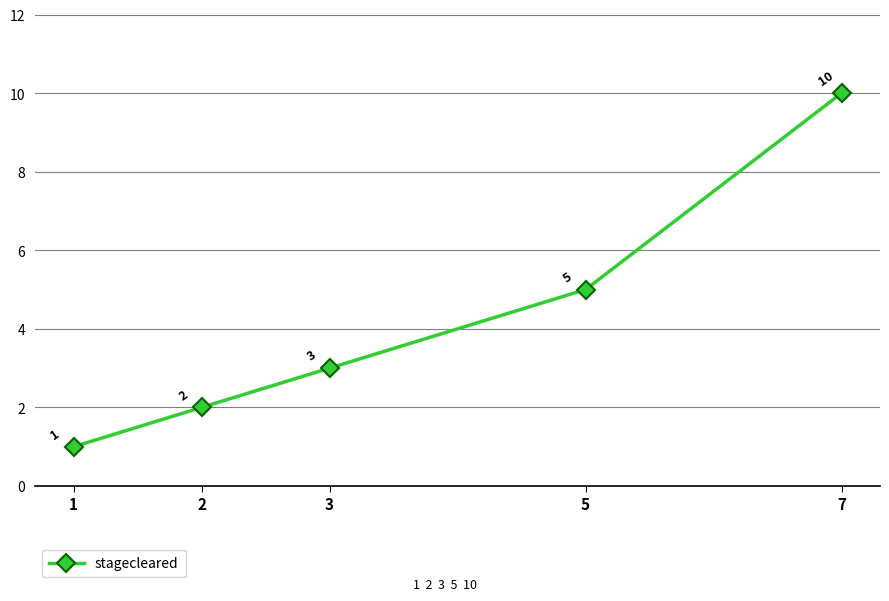

Reading right to left, extract all data points from this chart.

7=10	5=5	3=3	2=2	1=1